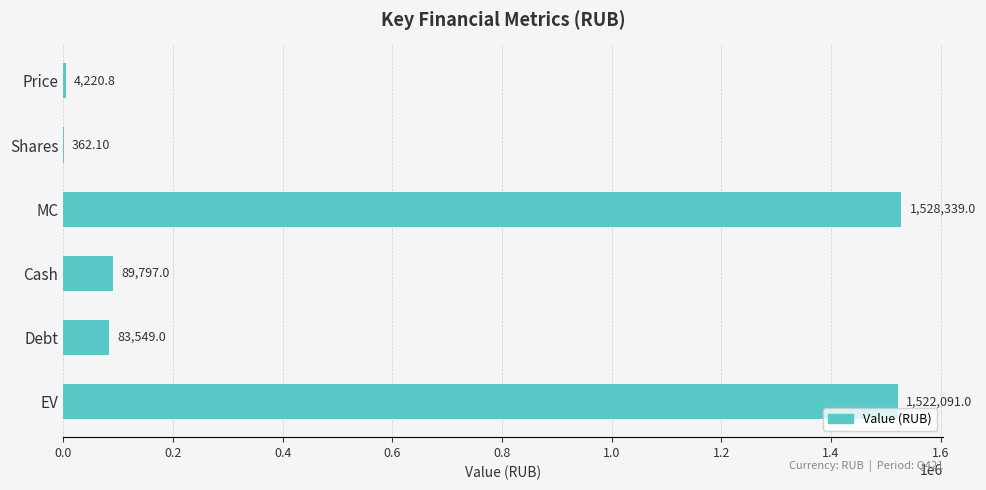

Does the chart contain stacked bars?

No